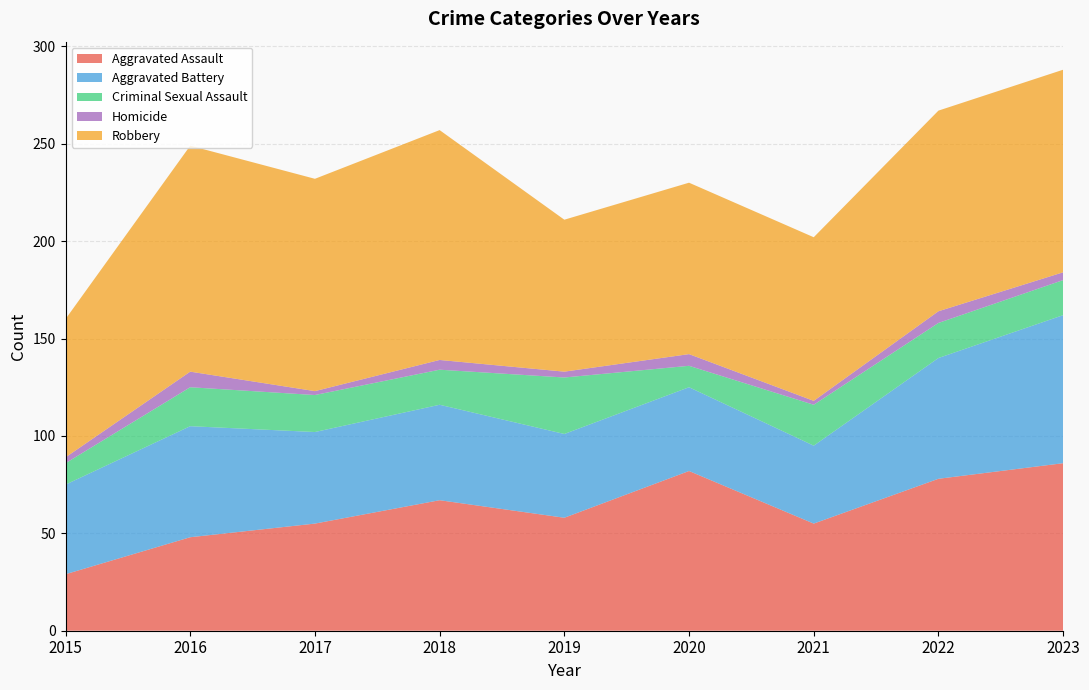

Reading right to left, extract all data points from this chart.

Aggravated Assault: 86	78	55	82	58	67	55	48	29
Aggravated Battery: 76	62	40	43	43	49	47	57	46
Criminal Sexual Assault: 18	18	21	11	29	18	19	20	11
Homicide: 4	6	2	6	3	5	2	8	3
Robbery: 104	103	84	88	78	118	109	116	71